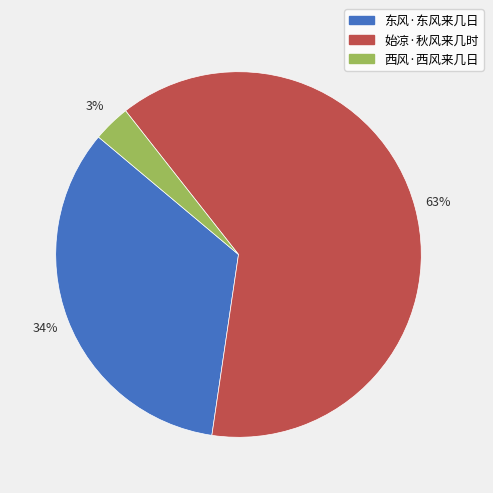

To the nearest percent, what is the difference between the largest and smallest slice percentages?

60%